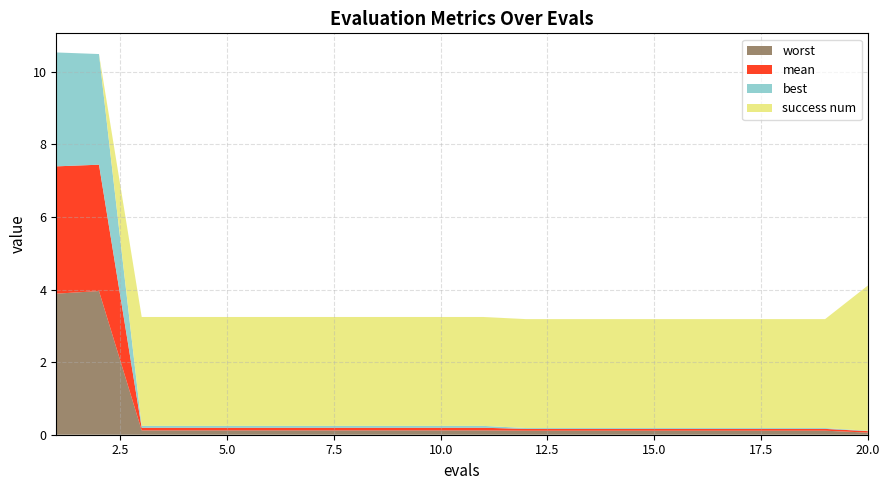

Reading left to right, transcribe all the data shown in this chart.

mean: 3.5	3.5	0.1	0.1	0.1	0.1	0.1	0.1	0.1	0.1	0.1	0.0	0.0	0.0	0.0	0.0	0.0	0.0	0.0	0.0
best: 3.1	3.0	0.1	0.1	0.1	0.1	0.1	0.1	0.1	0.1	0.1	0.0	0.0	0.0	0.0	0.0	0.0	0.0	0.0	0.0
worst: 3.9	4.0	0.1	0.1	0.1	0.1	0.1	0.1	0.1	0.1	0.1	0.1	0.1	0.1	0.1	0.1	0.1	0.1	0.1	0.1
success num: 0.0	0.0	3.0	3.0	3.0	3.0	3.0	3.0	3.0	3.0	3.0	3.0	3.0	3.0	3.0	3.0	3.0	3.0	3.0	4.0